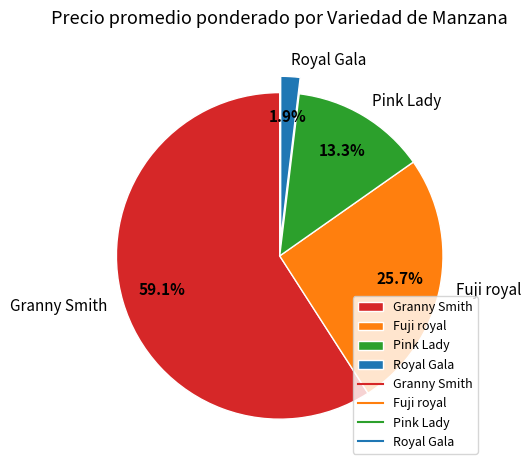

What percentage is NOT represented by Pink Lady?

86.7%